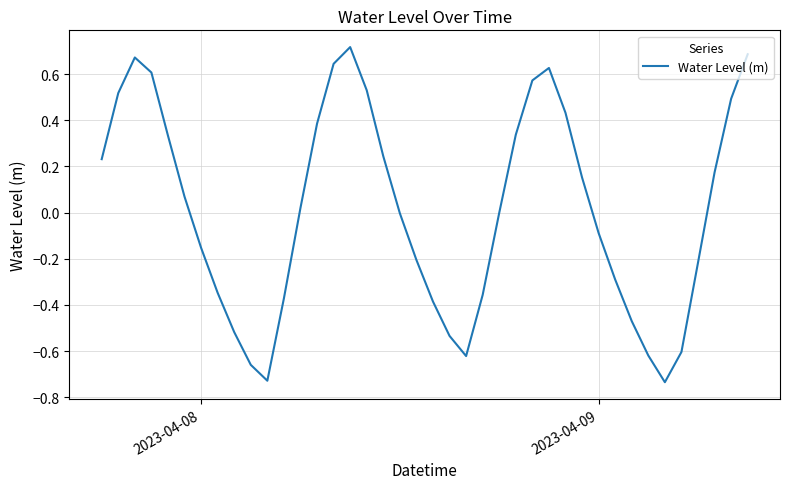

Is this an area chart (filled region under the line)?

No